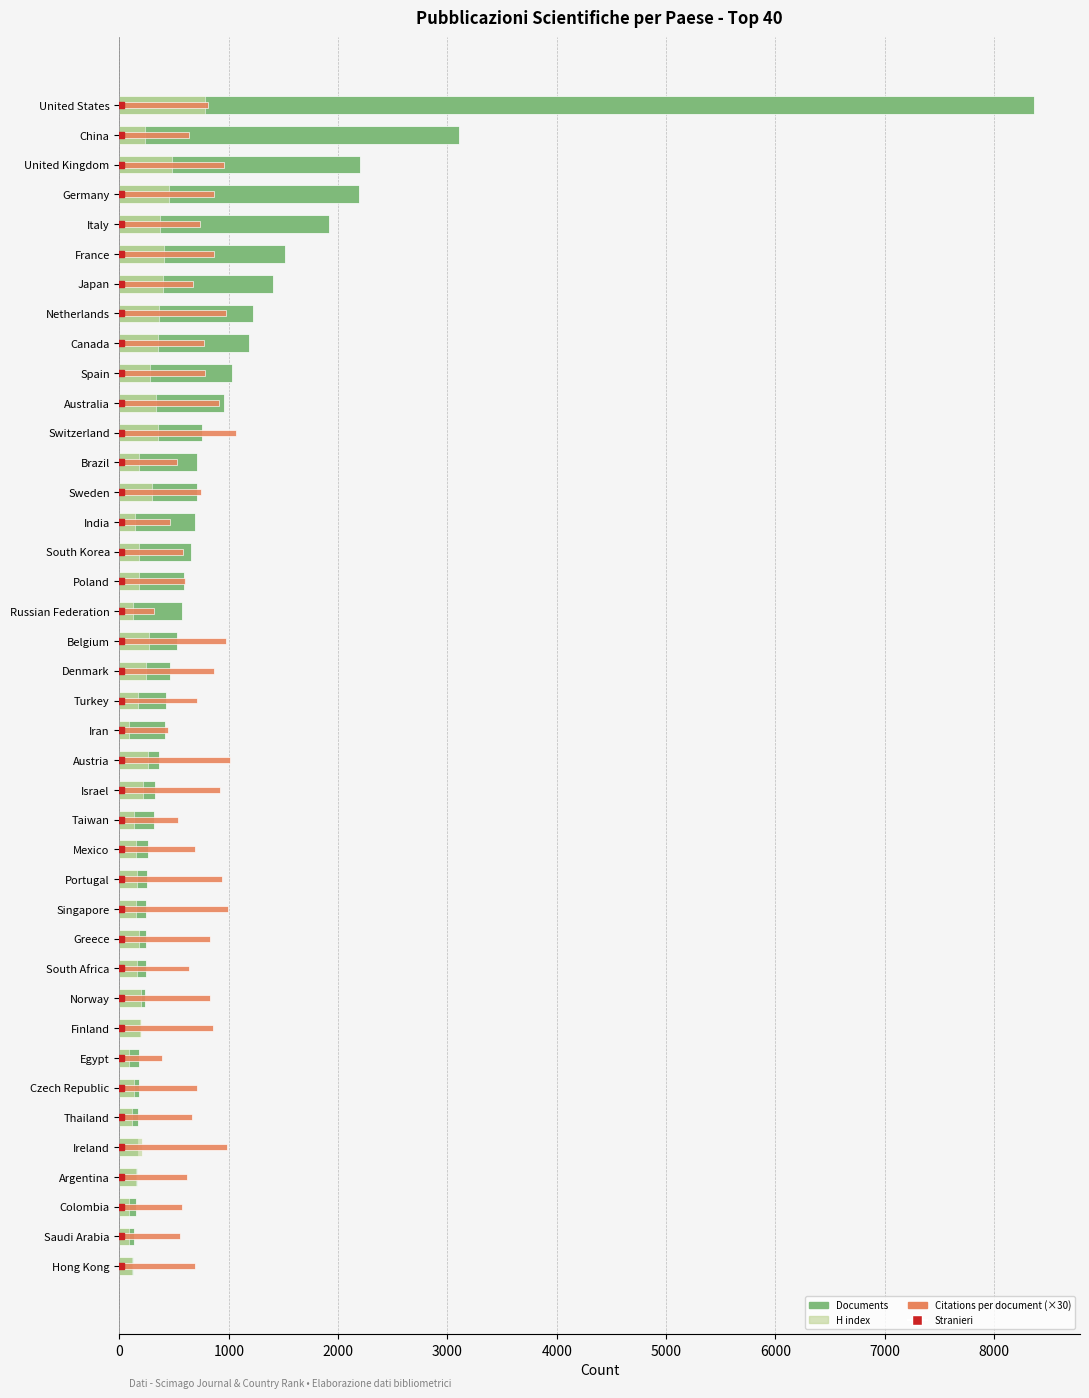

What is the value of the Documents bar at the 2nd from the left?

3106.0